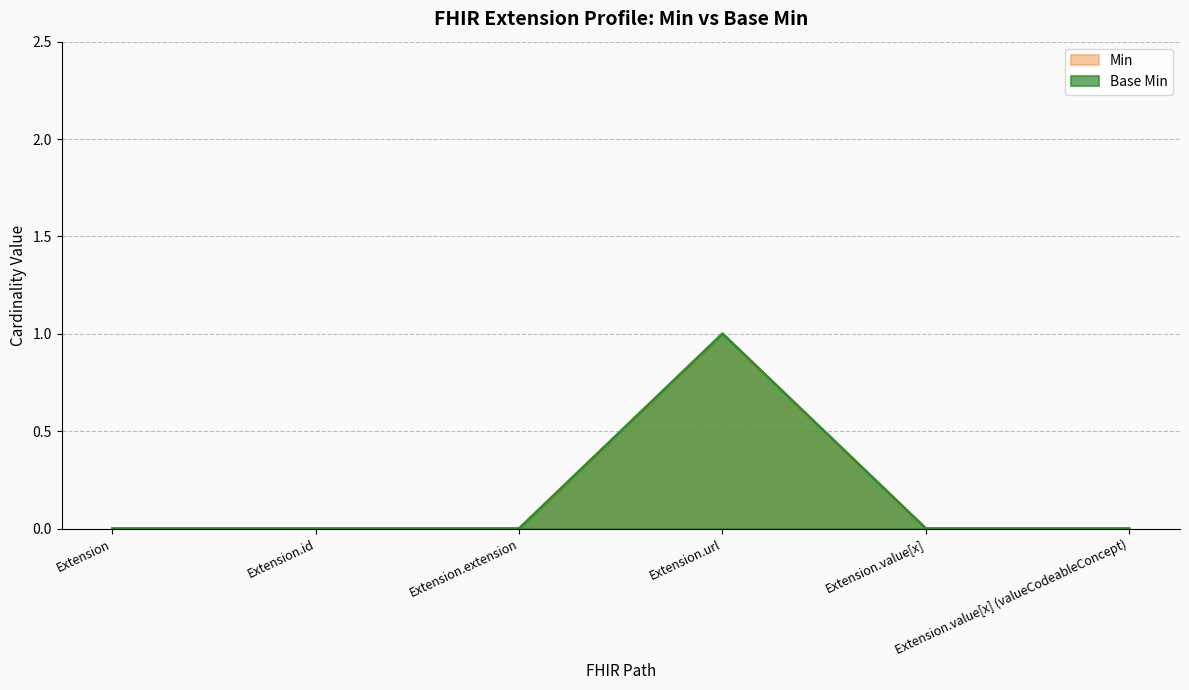

How many values in Min are above zero?

1